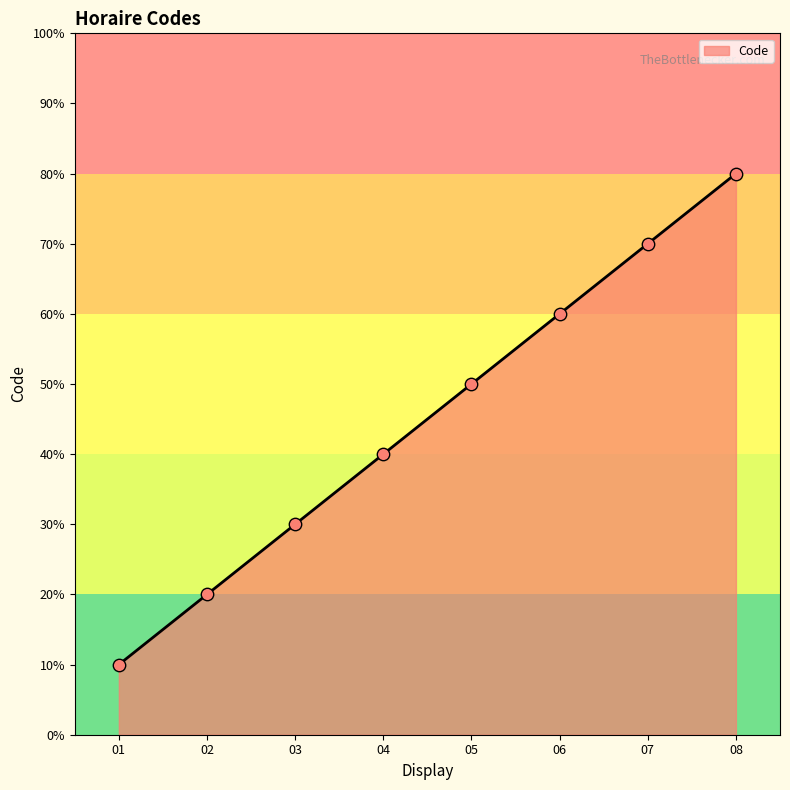

Does the chart have visible grid lines?

No